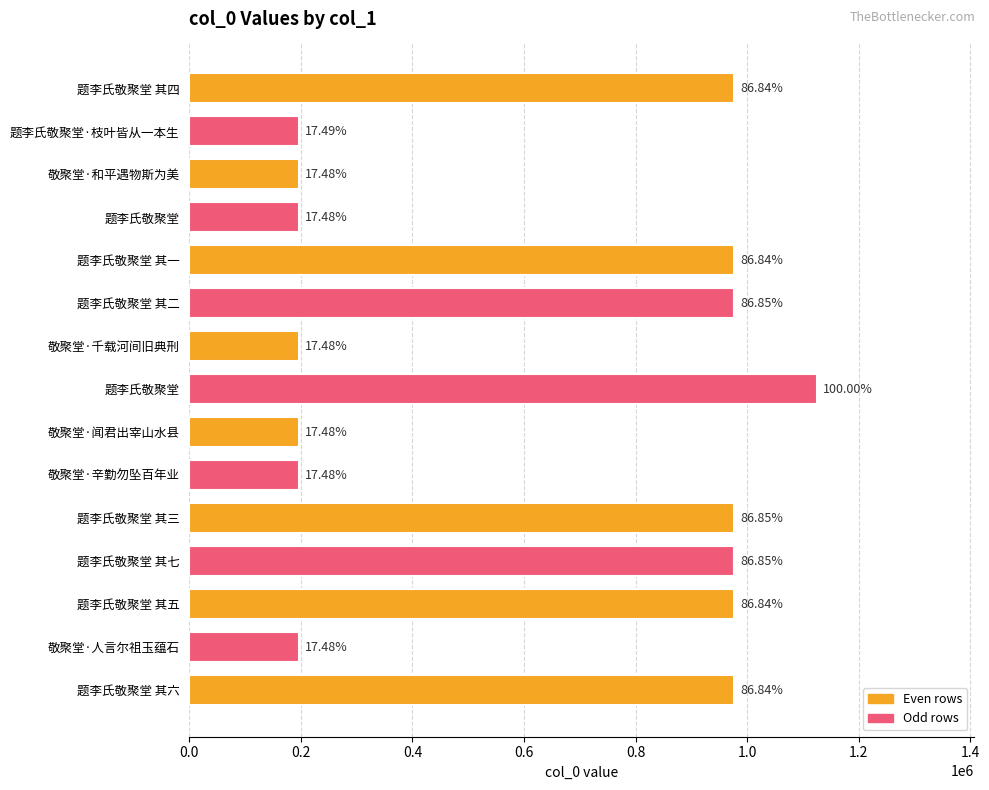

Are the bars grouped side by side (vs. stacked)?

No